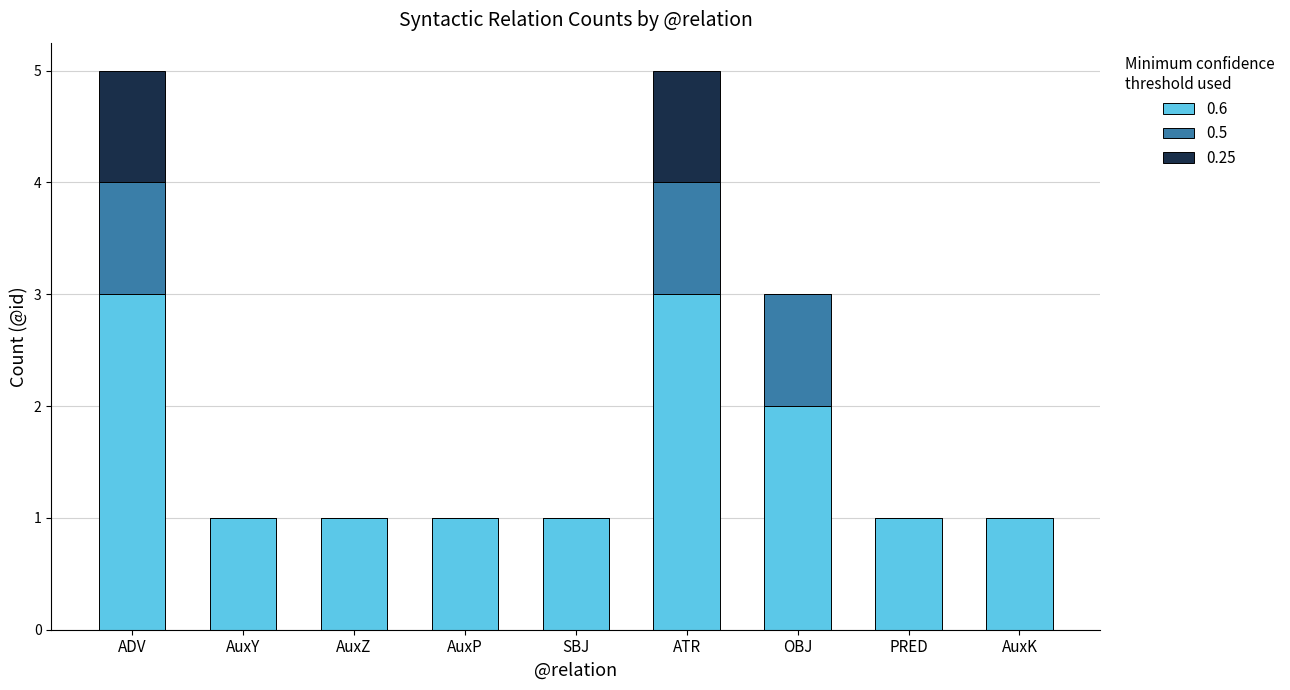

Are the bars grouped side by side (vs. stacked)?

No